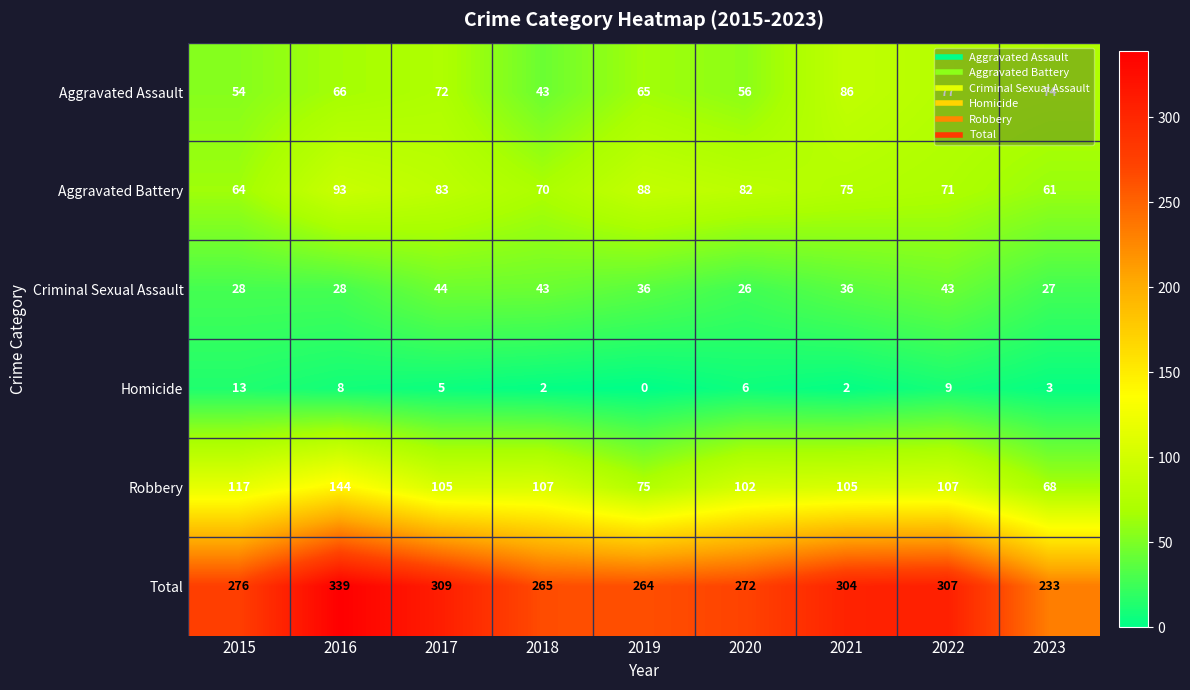

What is the difference between the second highest and minimum values in the Aggravated Assault series?

34